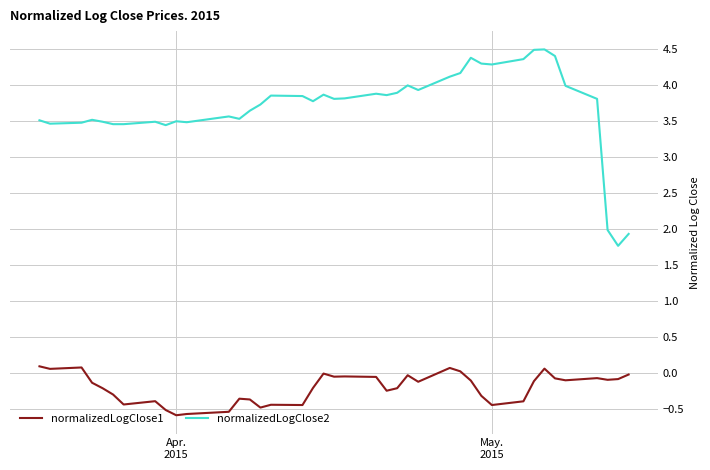

List the series in order of their overall mean, highest first.

normalizedLogClose2, normalizedLogClose1